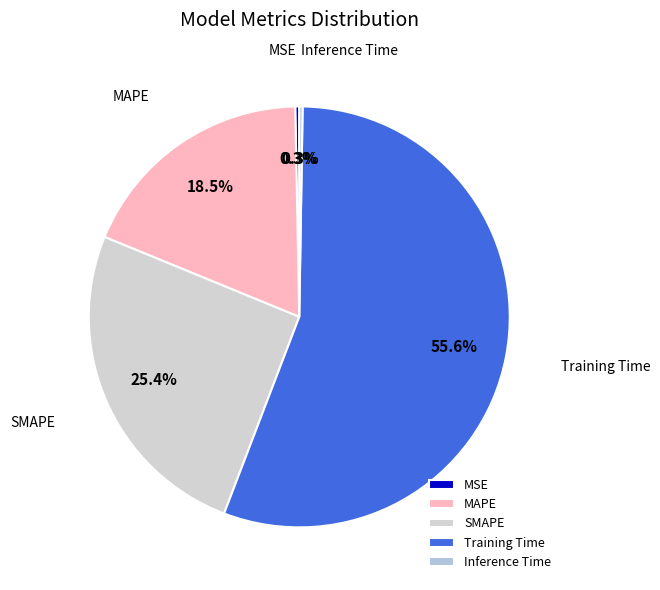

True or false: Training Time accounts for 56% of the total.

True